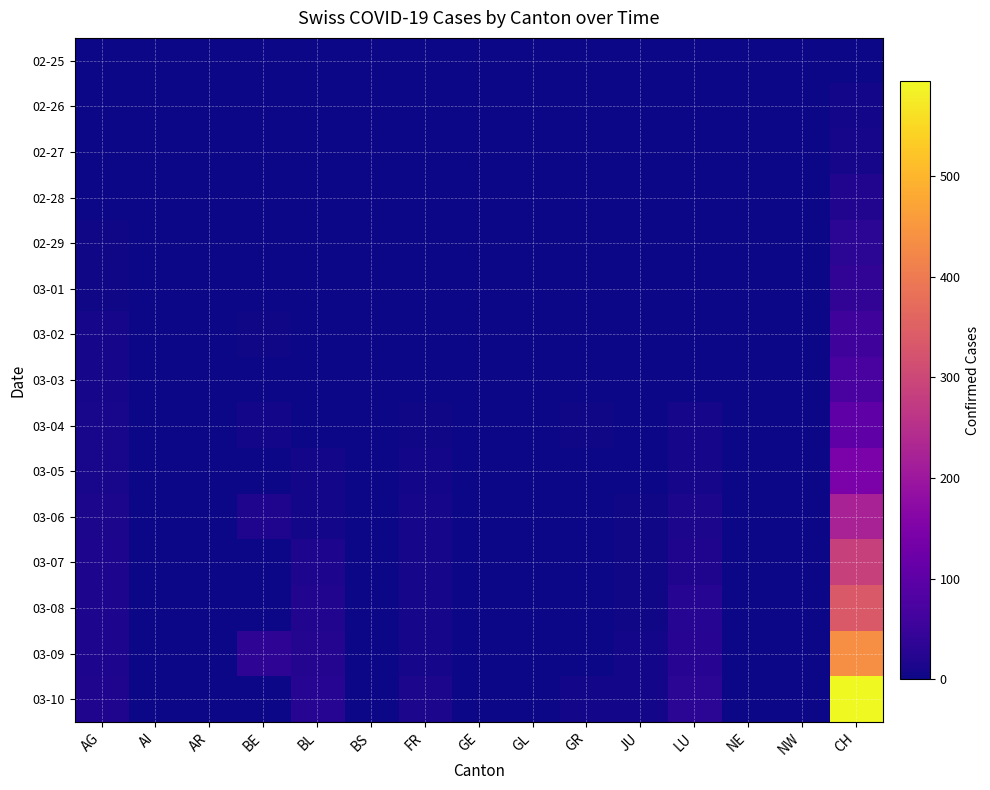

How many categories are shown in the chart?

15